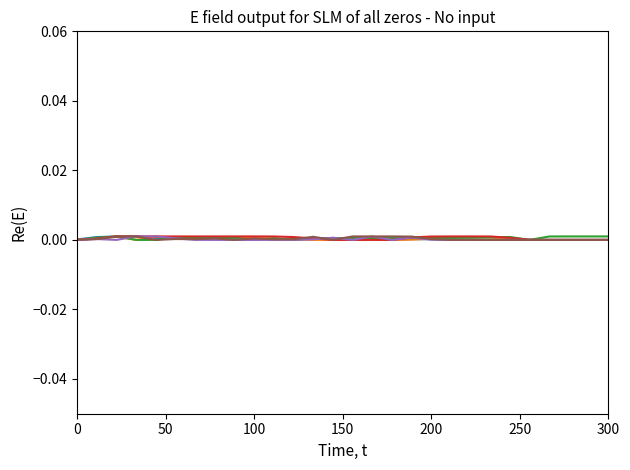

True or false: col_14 has a value of 0.0 at 0.

True